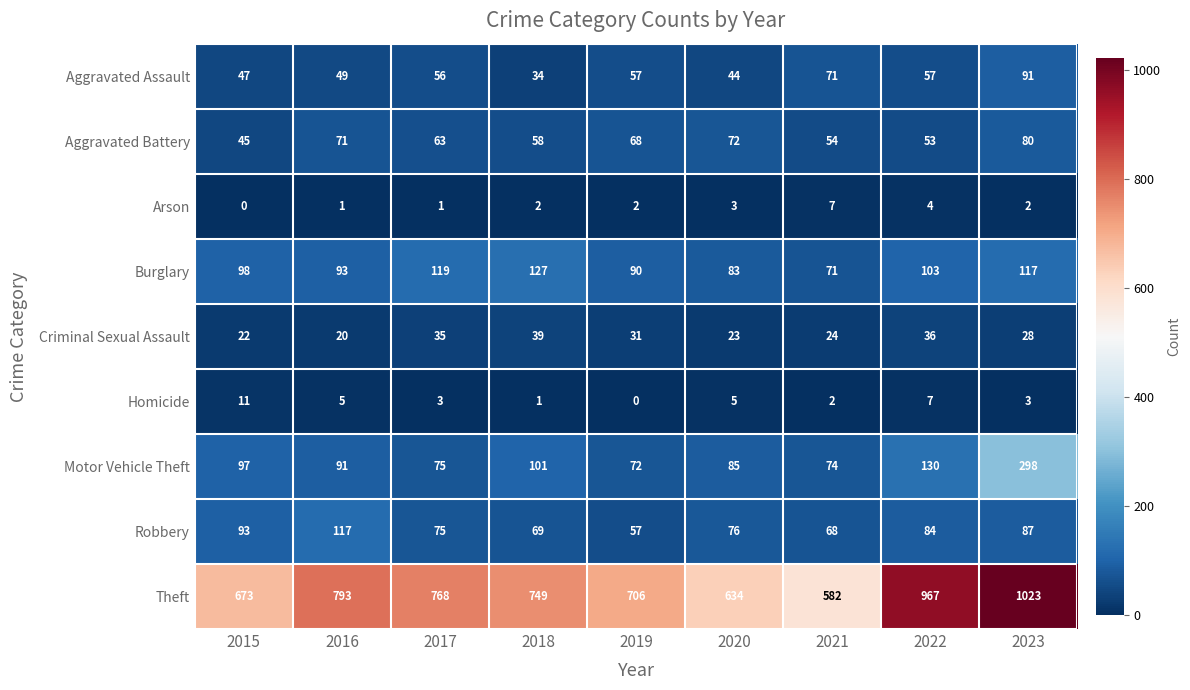

At how many categories does at least one series exceed 536?

9